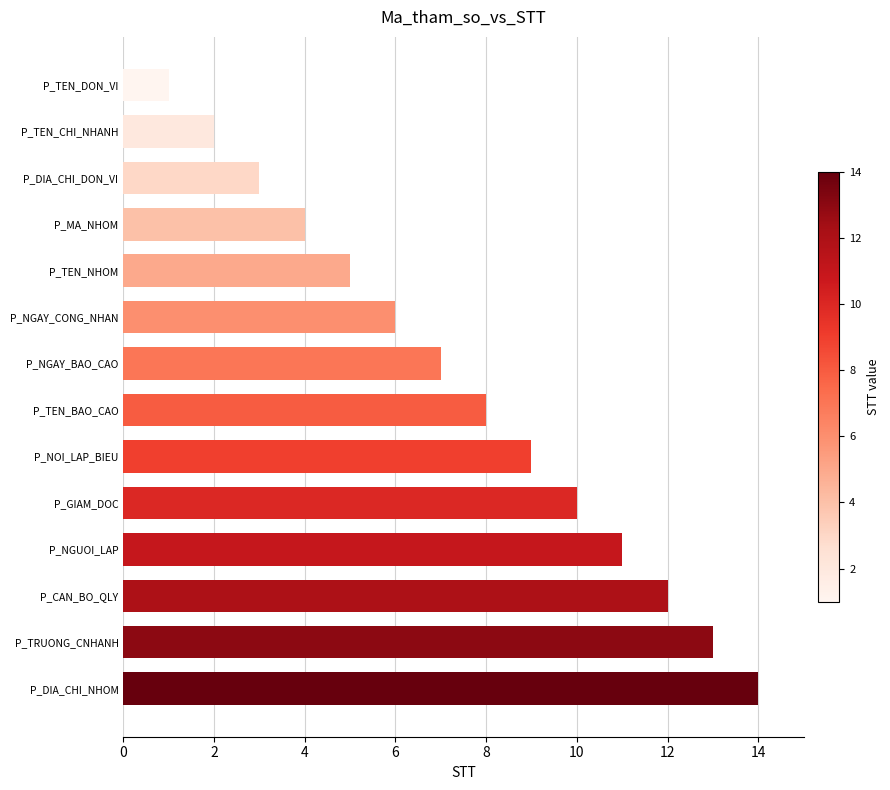

What is the sum of the values at P_NGAY_CONG_NHAN and P_DIA_CHI_NHOM?

20